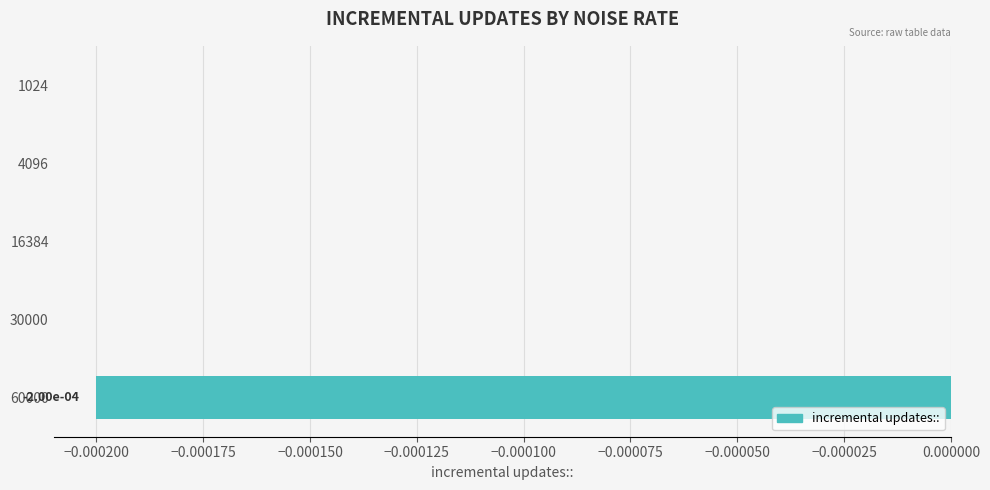

Is it true that the value at 30000 is 0.0?

True